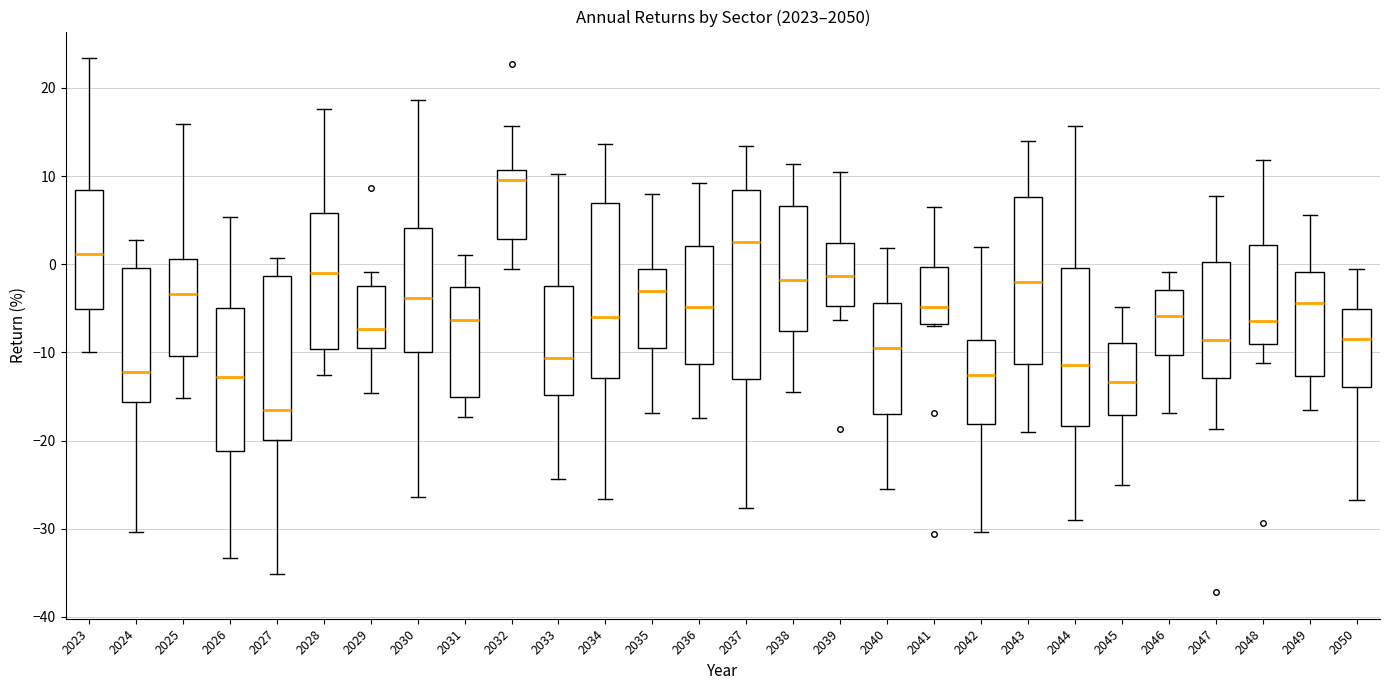

Which box has the lowest median line?

2027